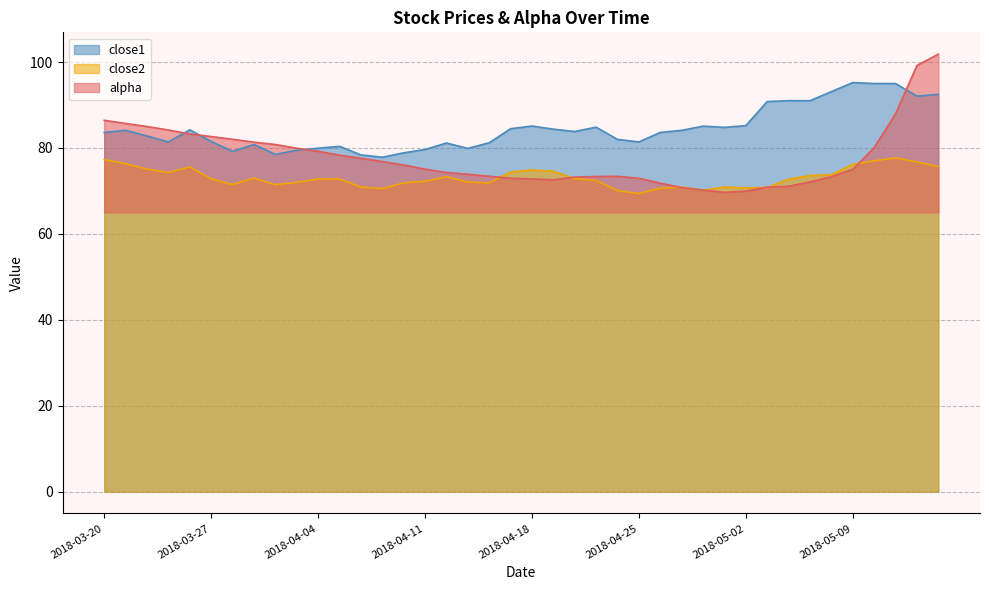

How many interior local valleys does the close2 series have?

8